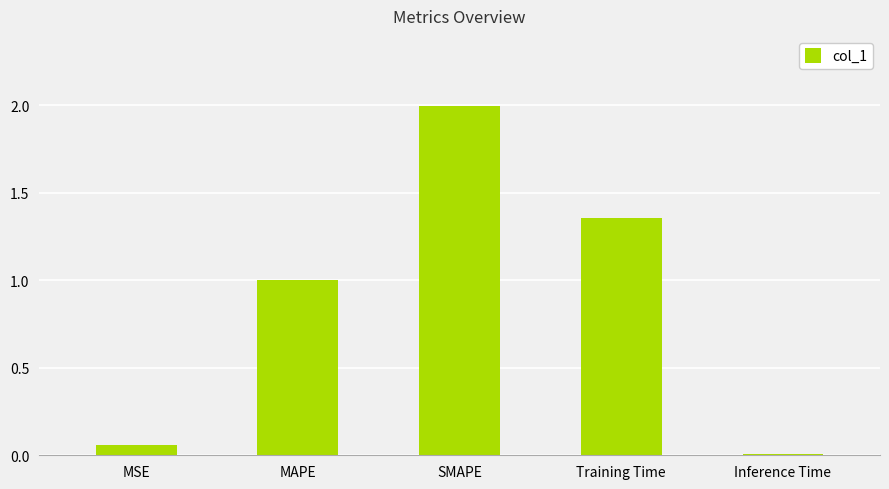

What is the change in value from SMAPE to Training Time?

-0.6